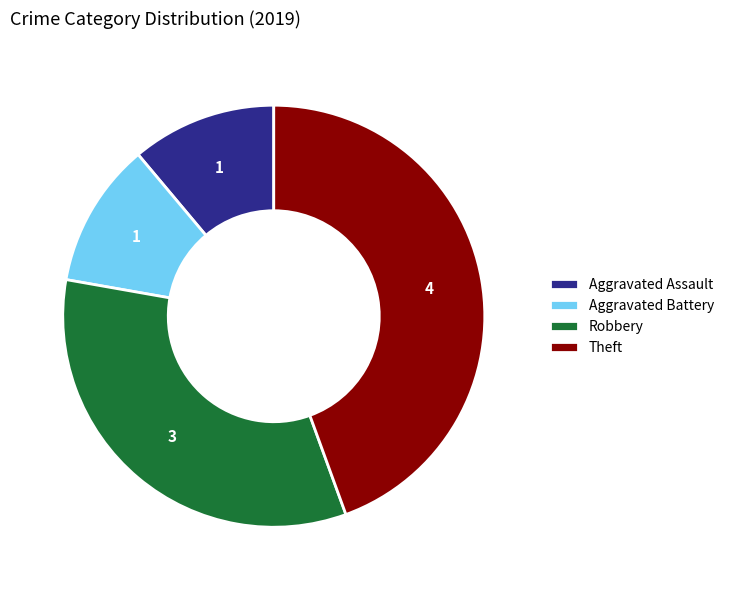

Between Robbery and Aggravated Battery, which is larger?

Robbery